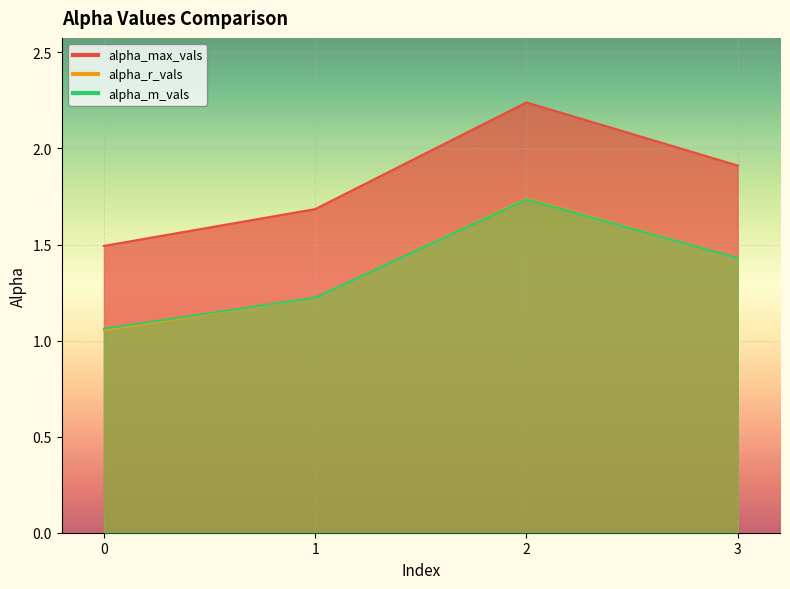

True or false: alpha_m_vals and alpha_max_vals intersect in this chart.

False